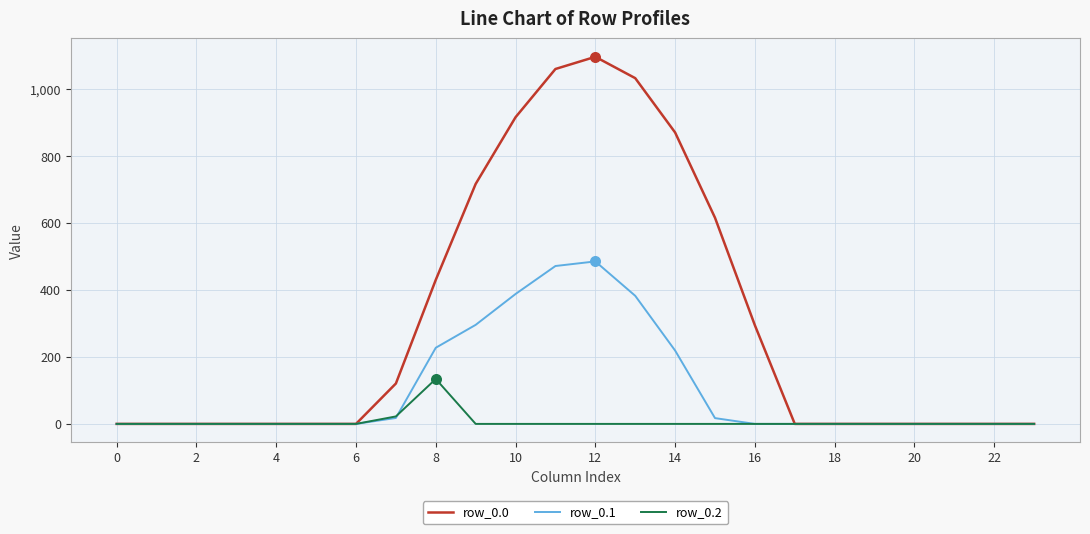

Which series has the largest total across all categories?

row_0.0